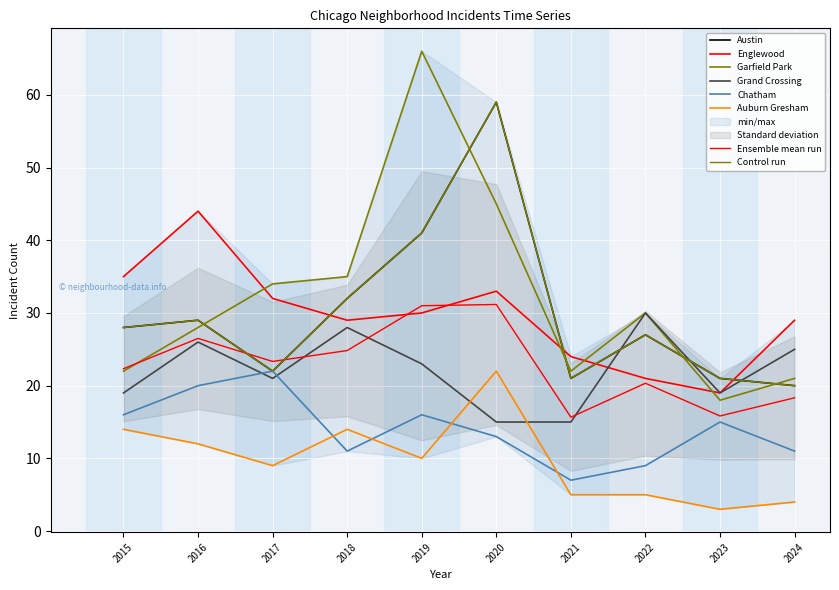

Which series ends up on top after the final intersection of Grand Crossing and Chatham?

Grand Crossing